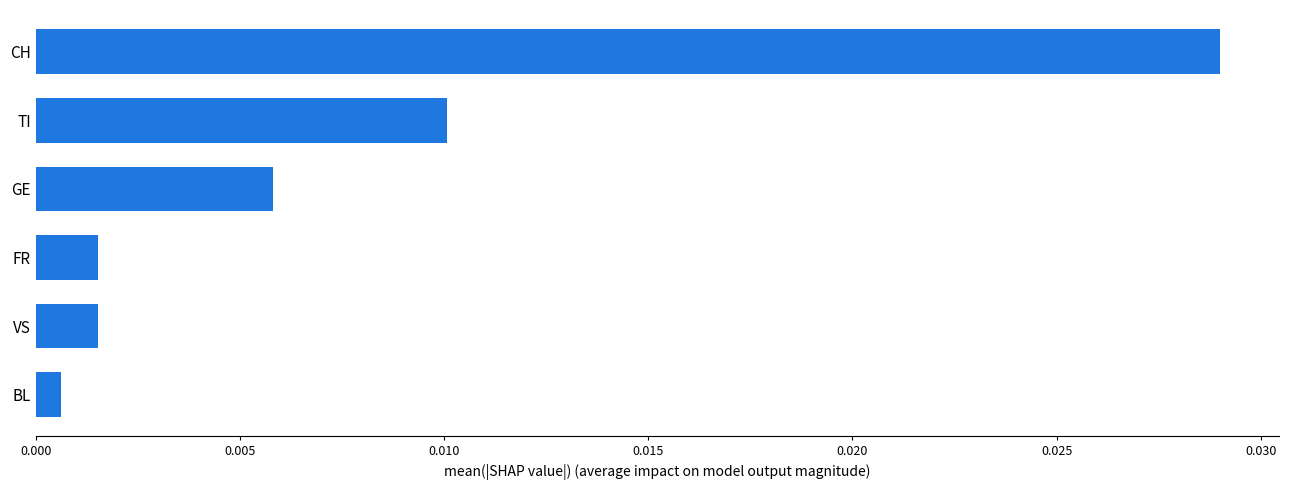

Which category has the lowest value across all series?

BL